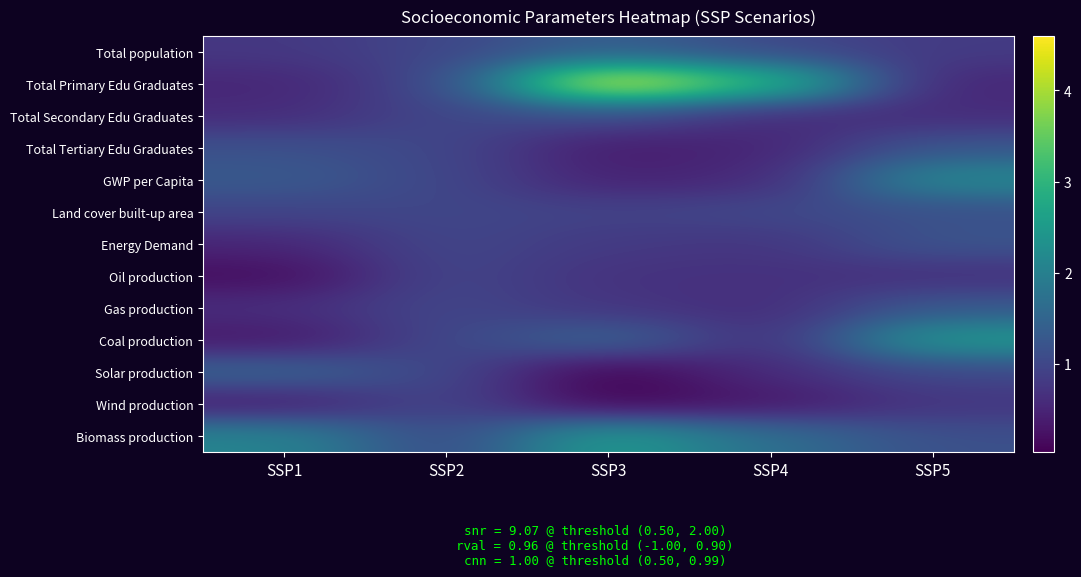

What is the maximum value shown in the chart?

4.6